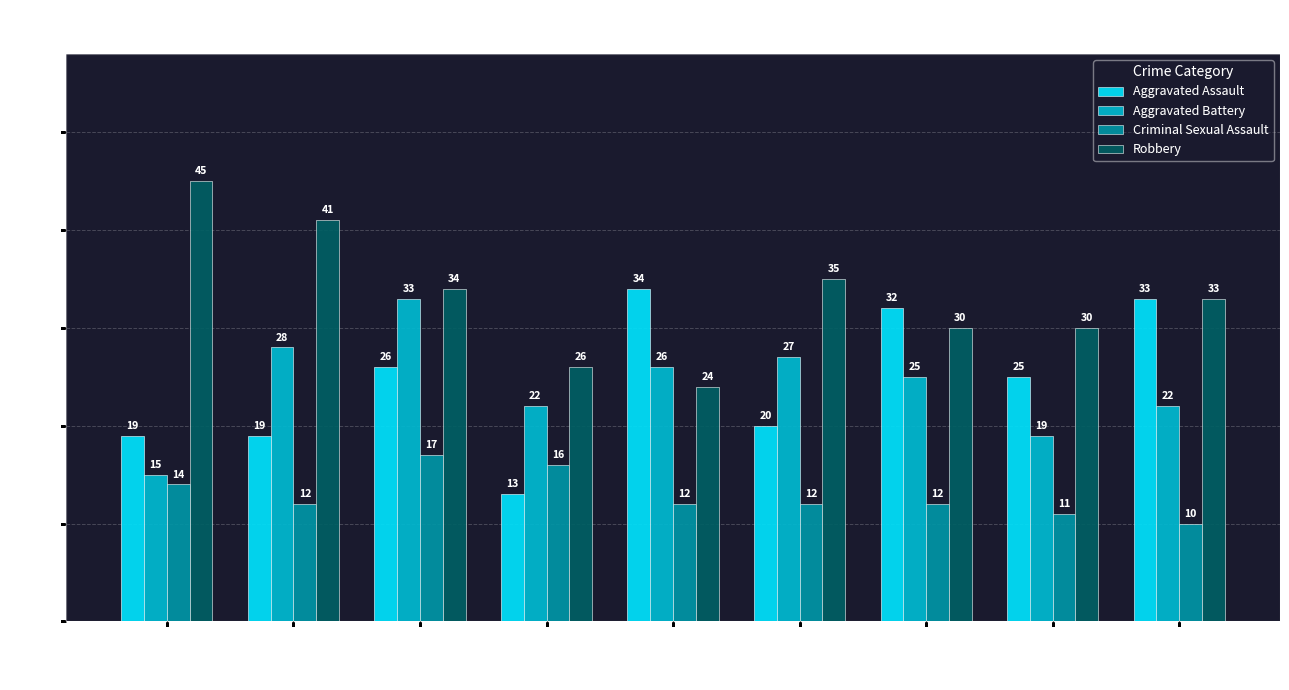

Which series changed the most between 2019 and 2021?

Robbery